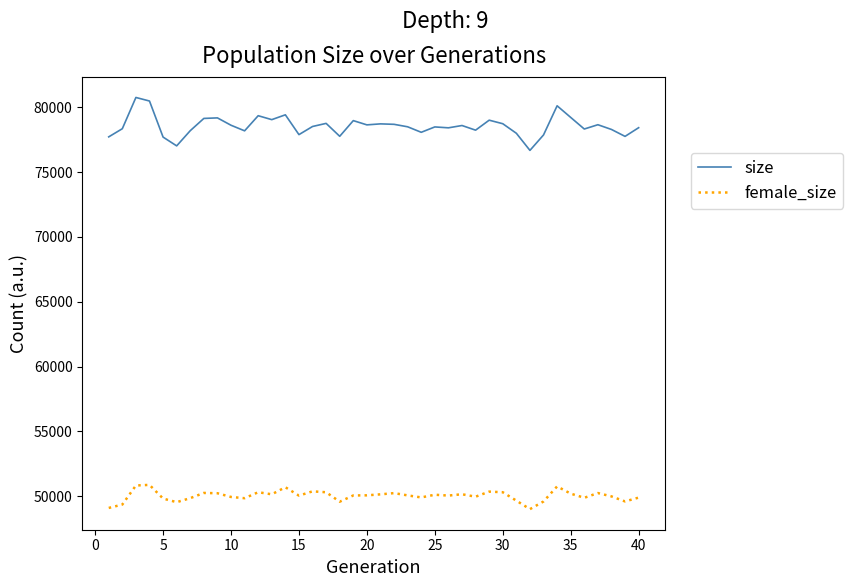

Which series has the largest total across all categories?

size